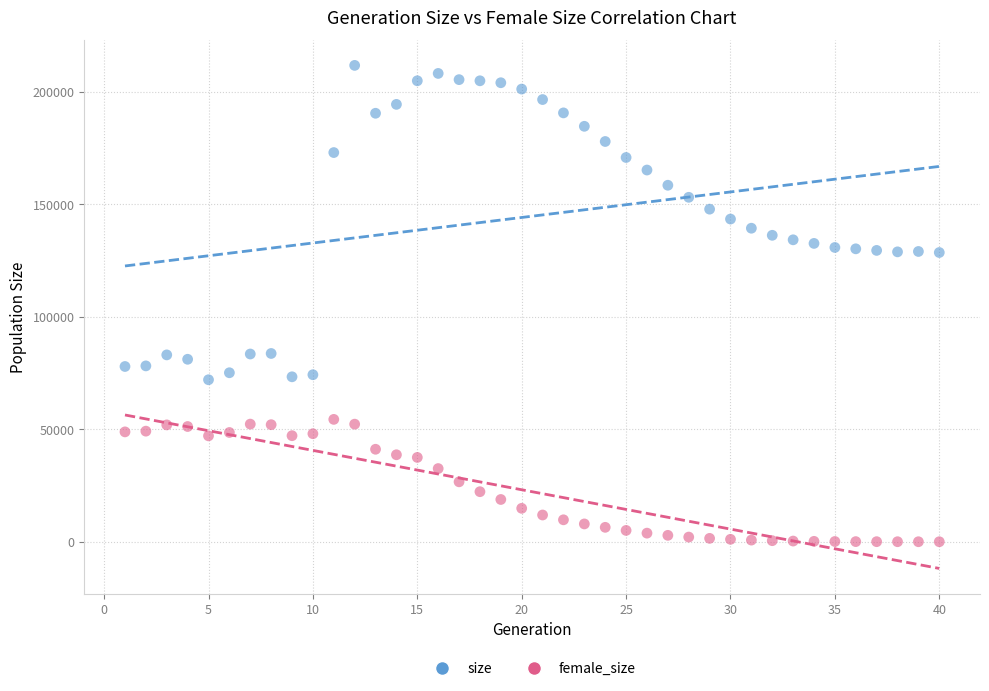

Across all data points, what is the range of X values (max minus min)?

39